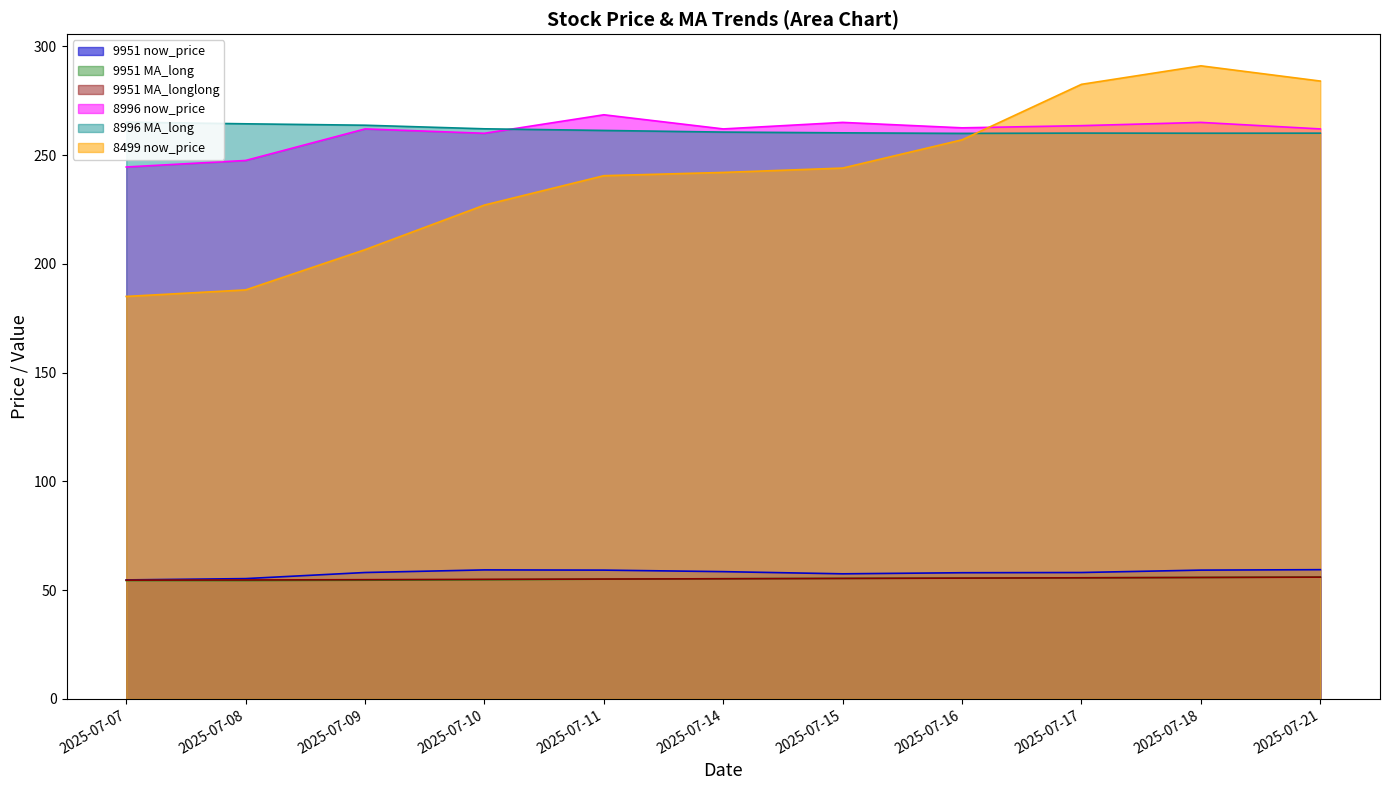

Reading left to right, what are all the values shown in this chart?

9951 now_price: 2025-07-07=54.7	2025-07-08=55.3	2025-07-09=58.1	2025-07-10=59.3	2025-07-11=59.2	2025-07-14=58.5	2025-07-15=57.5	2025-07-16=58.0	2025-07-17=58.1	2025-07-18=59.2	2025-07-21=59.4
9951 MA_long: 2025-07-07=54.4	2025-07-08=54.4	2025-07-09=54.6	2025-07-10=54.8	2025-07-11=55.0	2025-07-14=55.3	2025-07-15=55.4	2025-07-16=55.5	2025-07-17=55.7	2025-07-18=55.8	2025-07-21=56.0
9951 MA_longlong: 2025-07-07=54.6	2025-07-08=54.7	2025-07-09=54.8	2025-07-10=55.0	2025-07-11=55.1	2025-07-14=55.2	2025-07-15=55.4	2025-07-16=55.5	2025-07-17=55.7	2025-07-18=55.8	2025-07-21=56.0
8996 now_price: 2025-07-07=244.5	2025-07-08=247.5	2025-07-09=262.0	2025-07-10=260.0	2025-07-11=268.5	2025-07-14=262.0	2025-07-15=265.0	2025-07-16=262.5	2025-07-17=263.5	2025-07-18=265.0	2025-07-21=262.0
8996 MA_long: 2025-07-07=265.1	2025-07-08=264.4	2025-07-09=263.7	2025-07-10=262.1	2025-07-11=261.3	2025-07-14=260.6	2025-07-15=260.2	2025-07-16=259.9	2025-07-17=260.1	2025-07-18=260.0	2025-07-21=260.1
8499 now_price: 2025-07-07=185.0	2025-07-08=188.0	2025-07-09=206.5	2025-07-10=227.0	2025-07-11=240.5	2025-07-14=242.0	2025-07-15=244.0	2025-07-16=257.0	2025-07-17=282.5	2025-07-18=291.0	2025-07-21=284.0